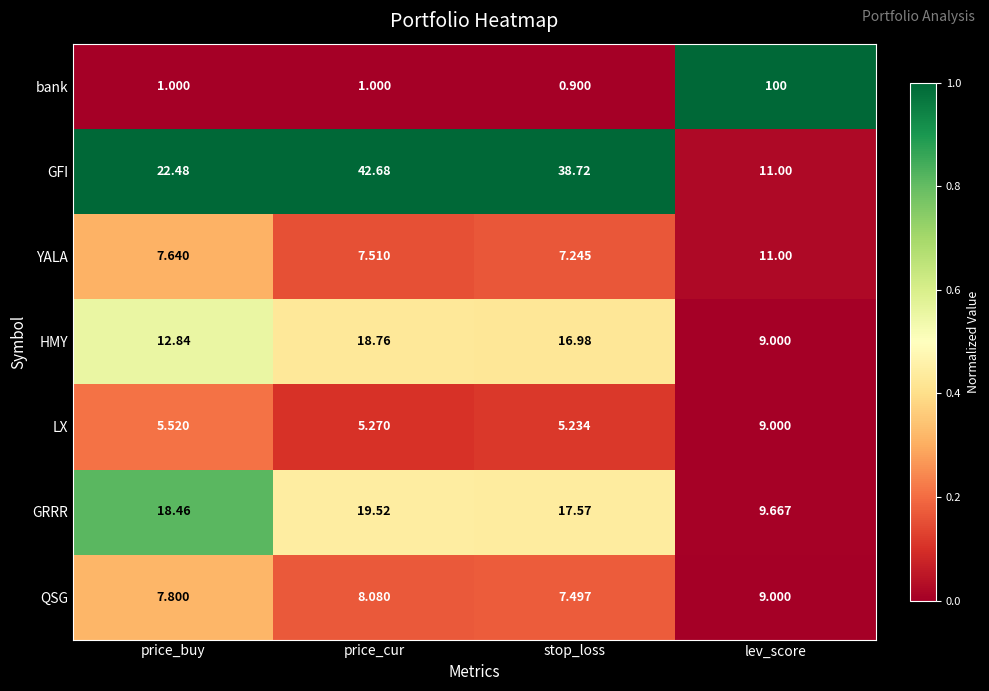

Which label corresponds to the smallest value in the chart?

stop_loss